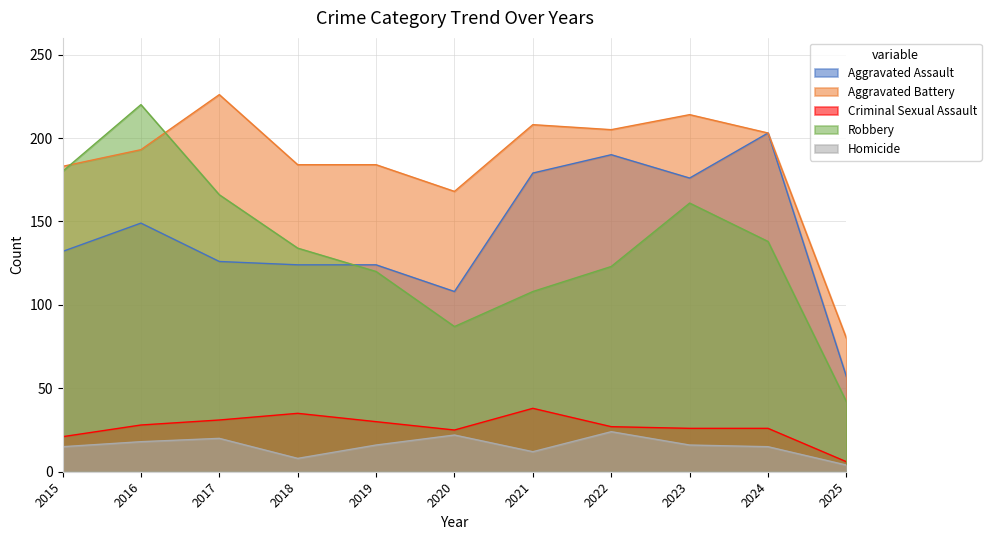

Where is Aggravated Battery nearest to the value 153?

2020